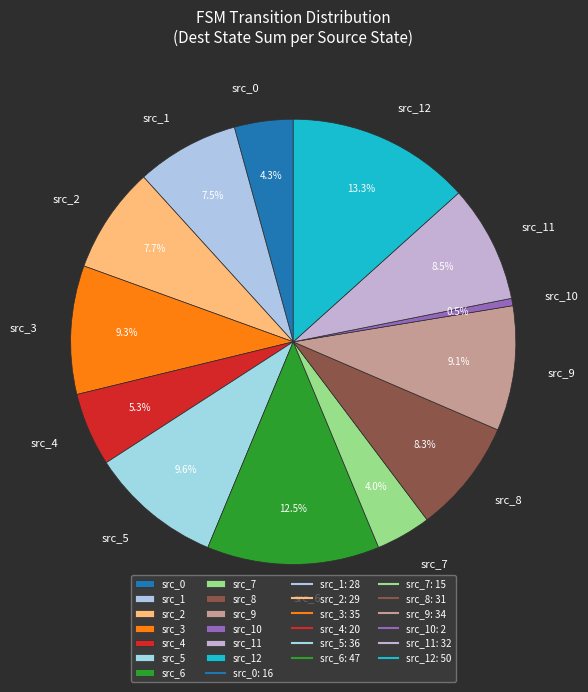

Which category has the biggest portion of the pie?

src_12